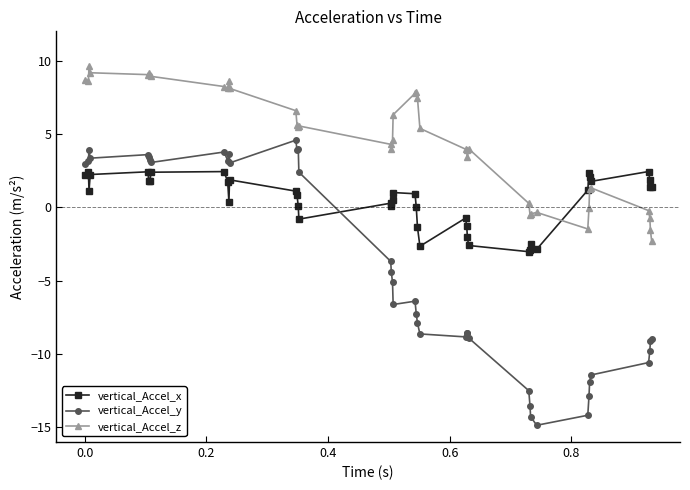

Which series has the largest range (max minus min)?

vertical_Accel_y